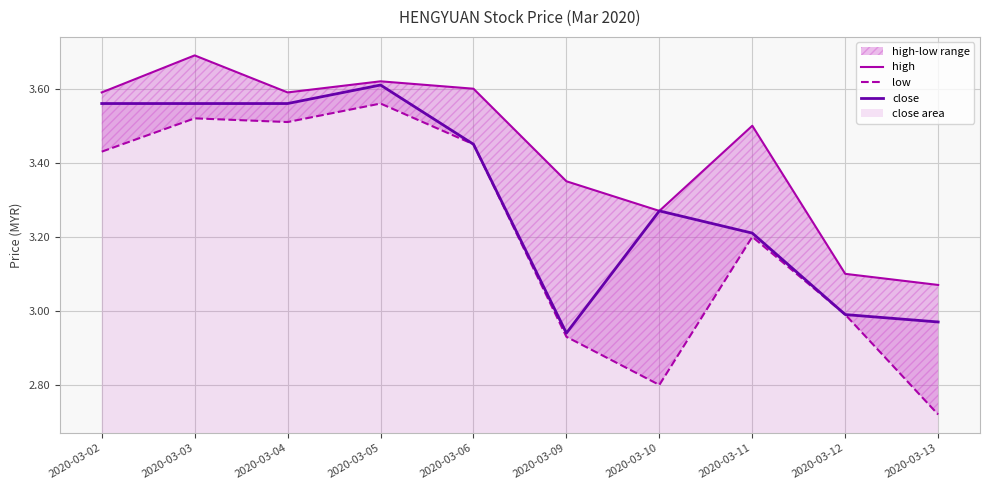

Which series has the largest range (max minus min)?

low